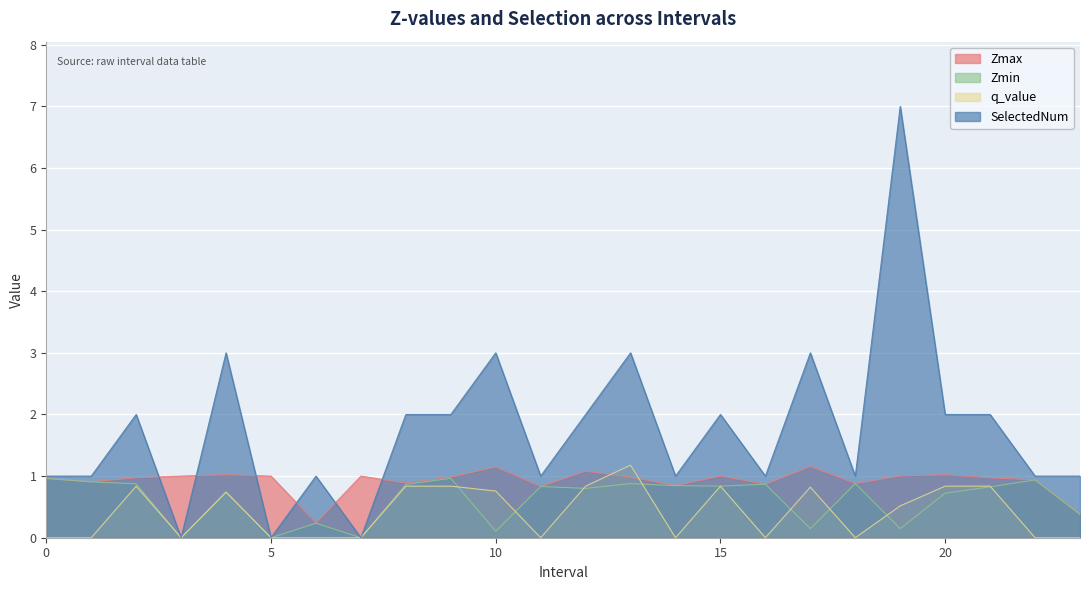

How many lines are shown in the chart?

4